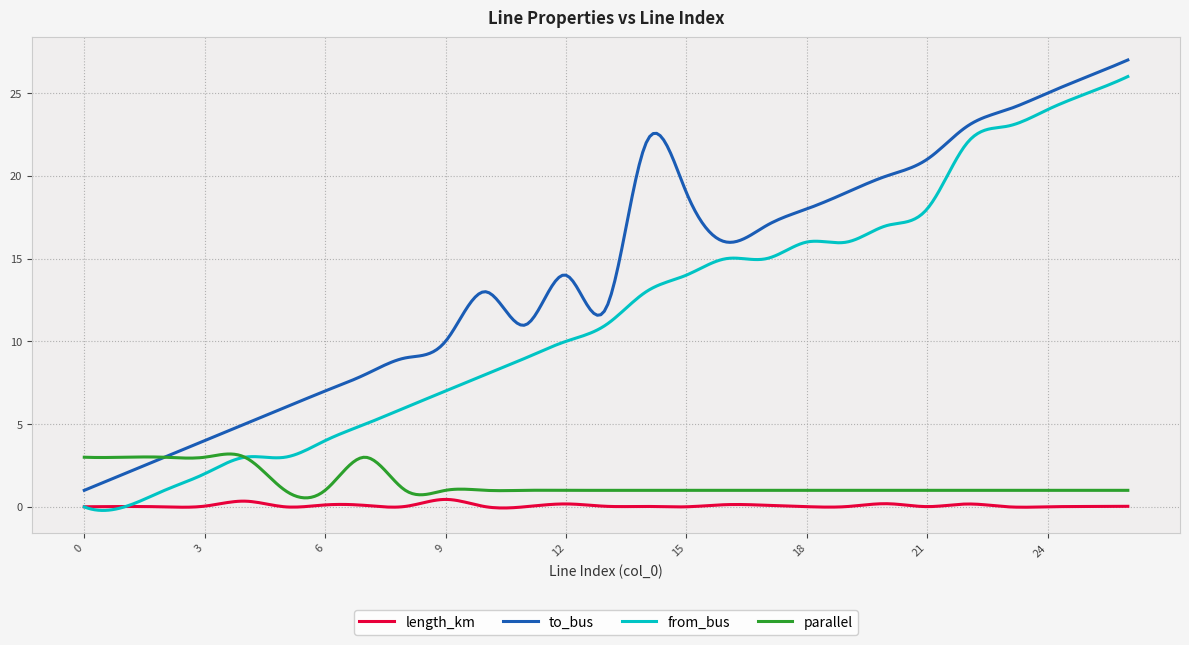

True or false: from_bus has more than 0 points higher than both neighbors.

True